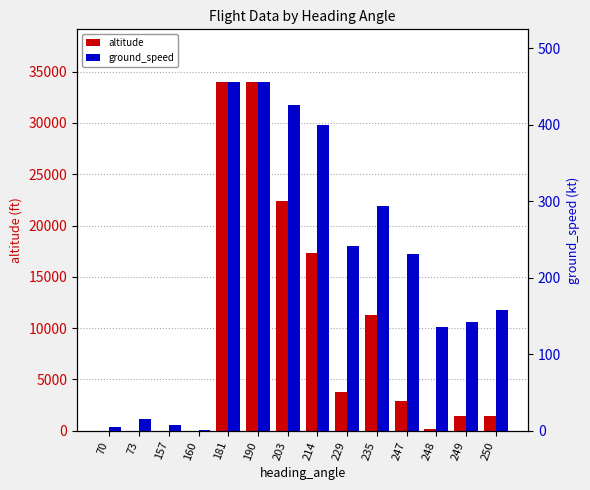

What value does the altitude series have at 203, to the nearest 10?

22350